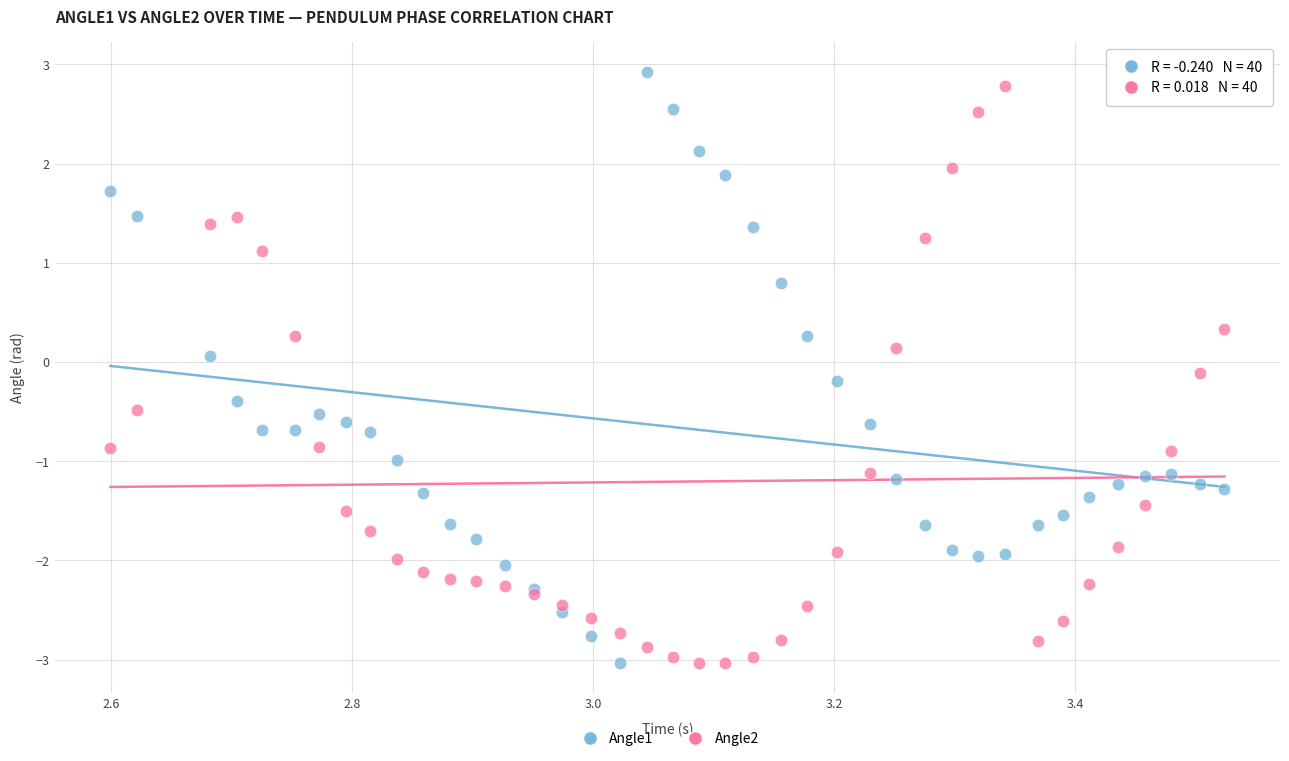

Which series has the largest Y range (max minus min)?

Angle1